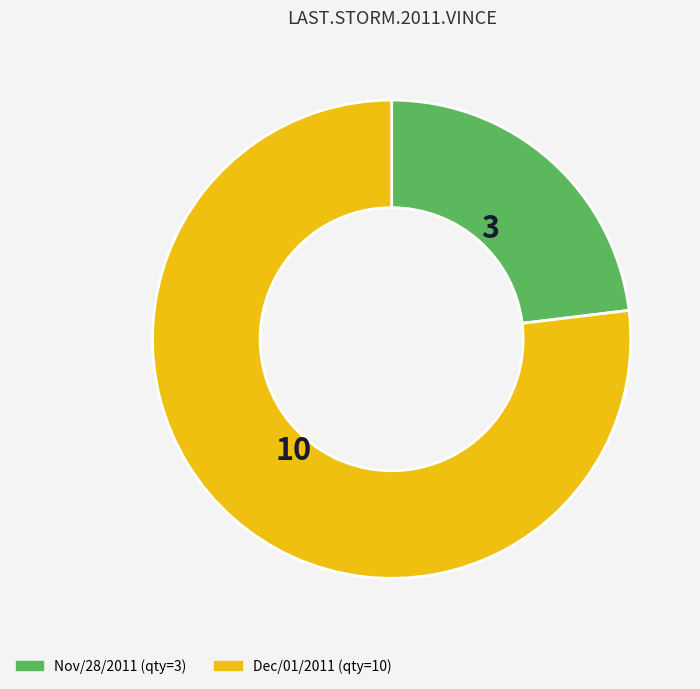

How many slices are in this pie chart?

2